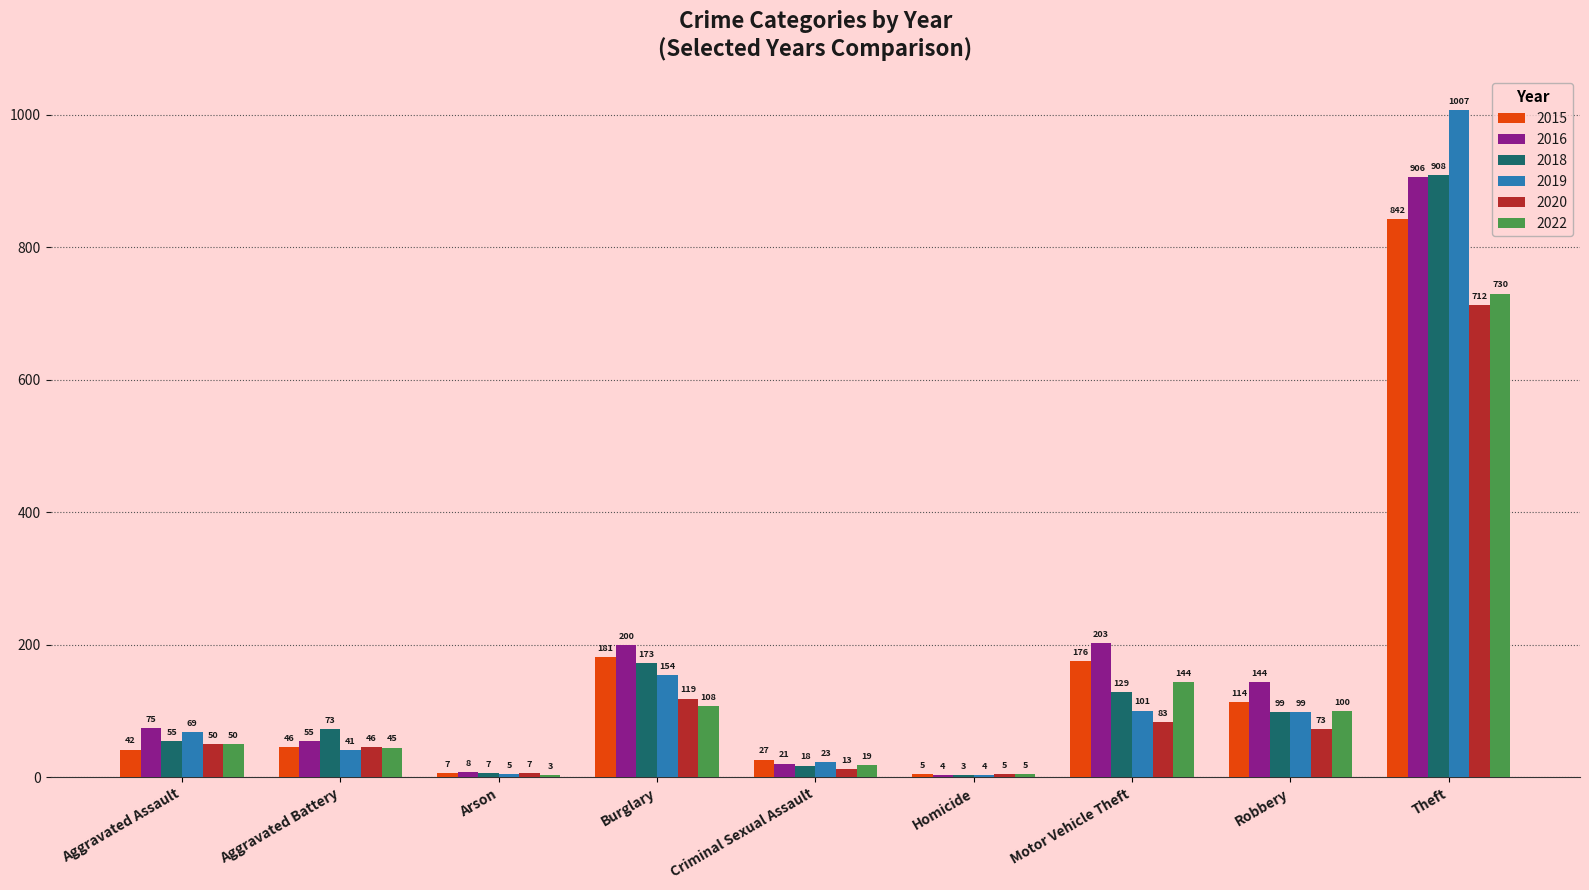

Reading left to right, extract all data points from this chart.

2015: 42	46	7	181	27	5	176	114	842
2016: 75	55	8	200	21	4	203	144	906
2018: 55	73	7	173	18	3	129	99	908
2019: 69	41	5	154	23	4	101	99	1007
2020: 50	46	7	119	13	5	83	73	712
2022: 50	45	3	108	19	5	144	100	730